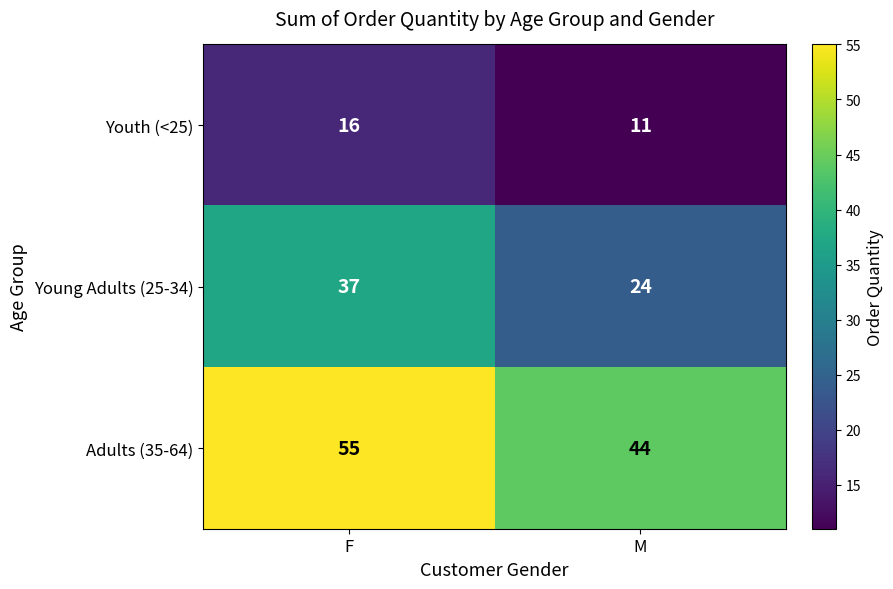

What is the spread (max minus min) of values at M?

33